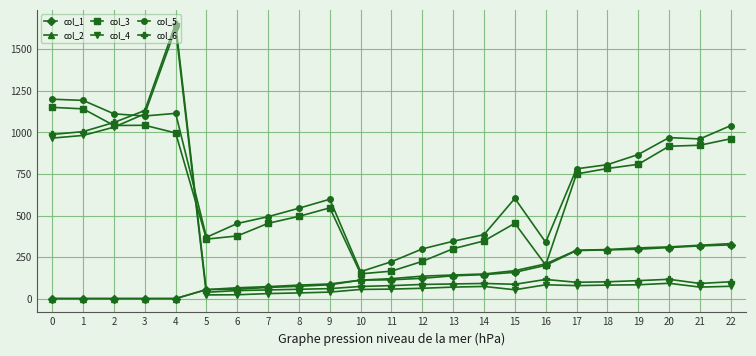

What are all the series names shown in the legend?

col_1, col_2, col_3, col_4, col_5, col_6